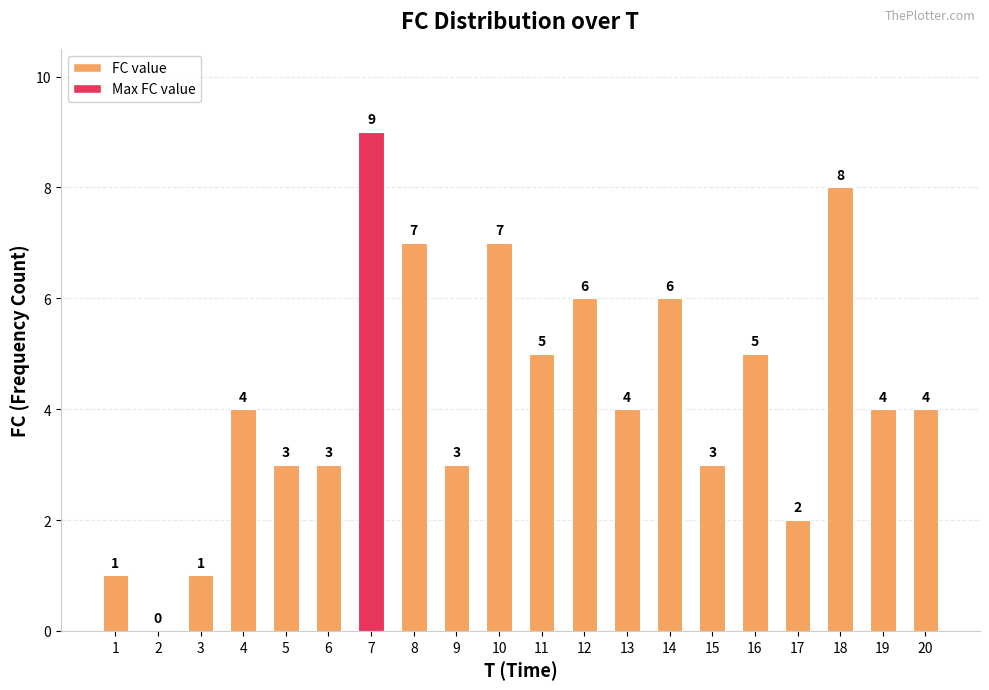

How many positive values are there?

19